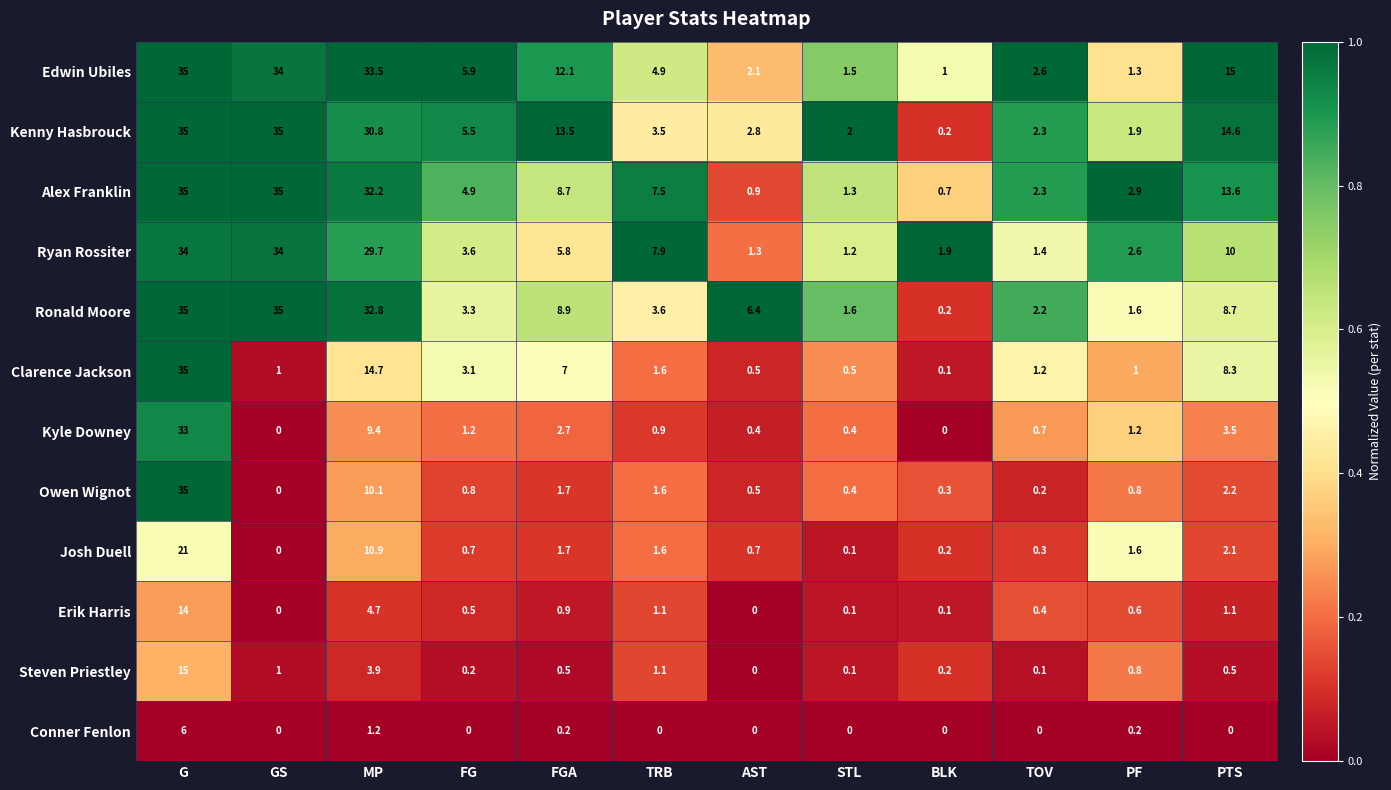

At MP, list the series in order from largest to smallest.

Edwin Ubiles, Ronald Moore, Alex Franklin, Kenny Hasbrouck, Ryan Rossiter, Clarence Jackson, Josh Duell, Owen Wignot, Kyle Downey, Erik Harris, Steven Priestley, Conner Fenlon